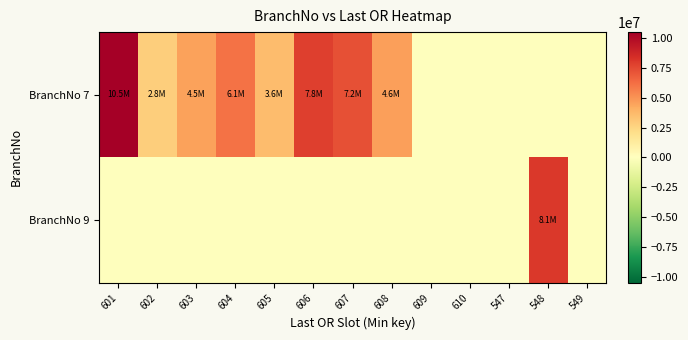

Reading left to right, extract all data points from this chart.

BranchNo 7: 601=10480395.9	602=2849014.7	603=4540967.9	604=6093182.0	605=3600286.7	606=7793403.5	607=7248180.6	608=4588107.5	609=0.0	610=0.0	547=0.0	548=0.0	549=0.0
BranchNo 9: 601=0.0	602=0.0	603=0.0	604=0.0	605=0.0	606=0.0	607=0.0	608=0.0	609=0.0	610=0.0	547=0.0	548=8061903.5	549=0.0